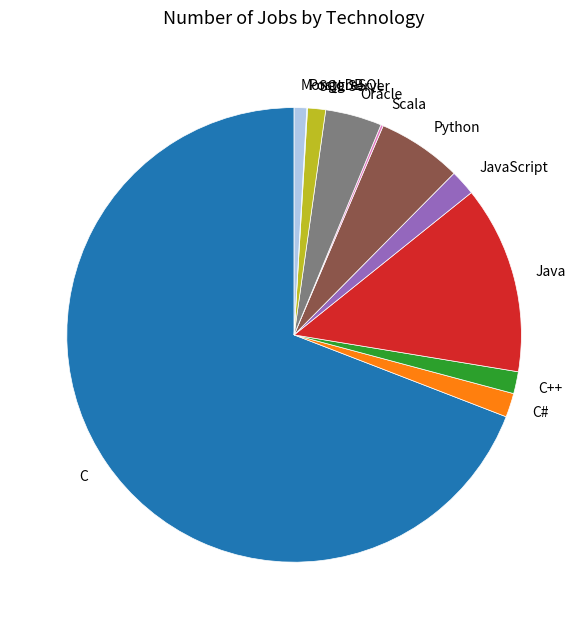

What is the ratio of the value at C to the value at JavaScript?

38.0